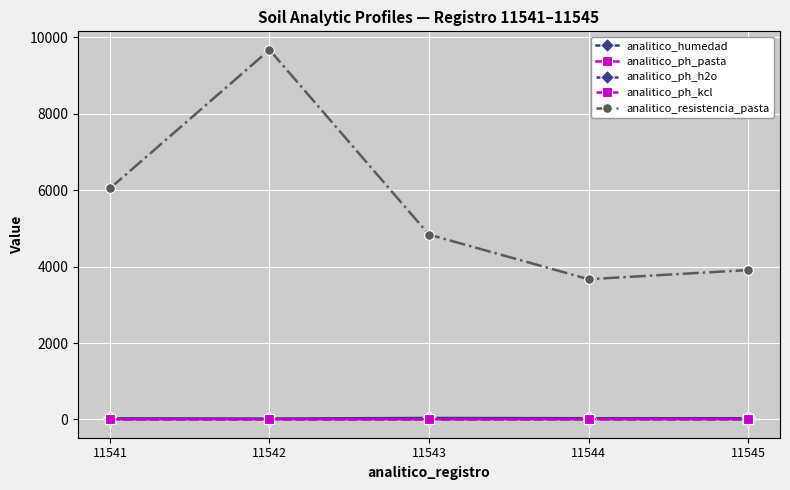

True or false: analitico_ph_kcl and analitico_resistencia_pasta intersect in this chart.

False